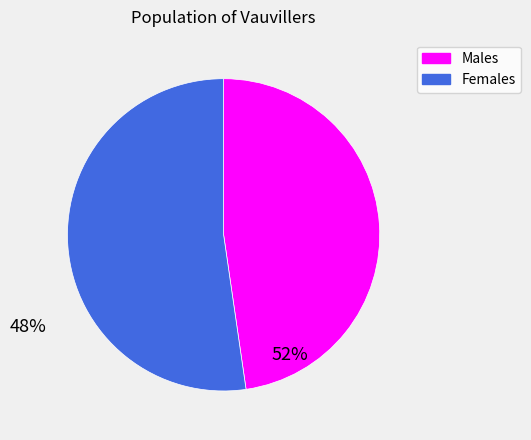

What is the ratio of the value at Males to the value at Females?

0.9